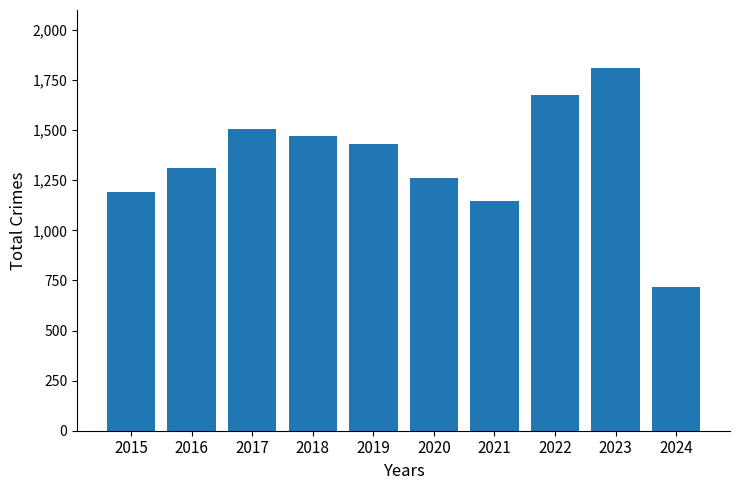

What is the change in value from 2020 to 2023?

+549